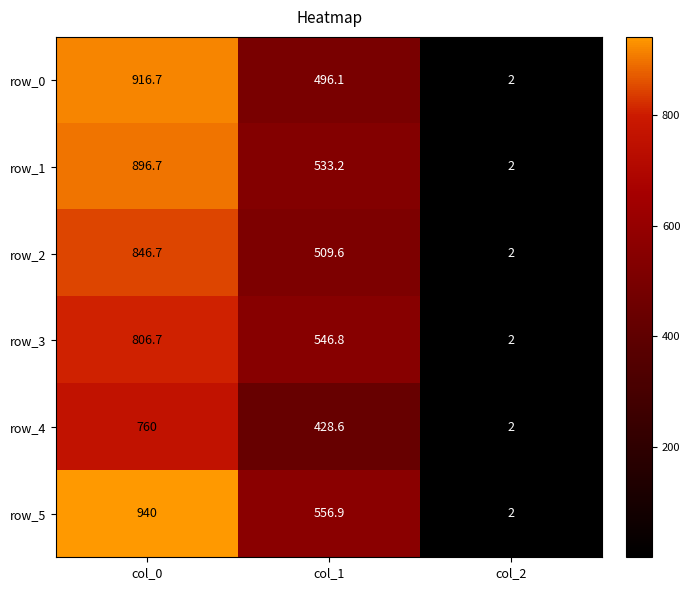

What is the difference between the highest and lowest values at col_0?

180.0